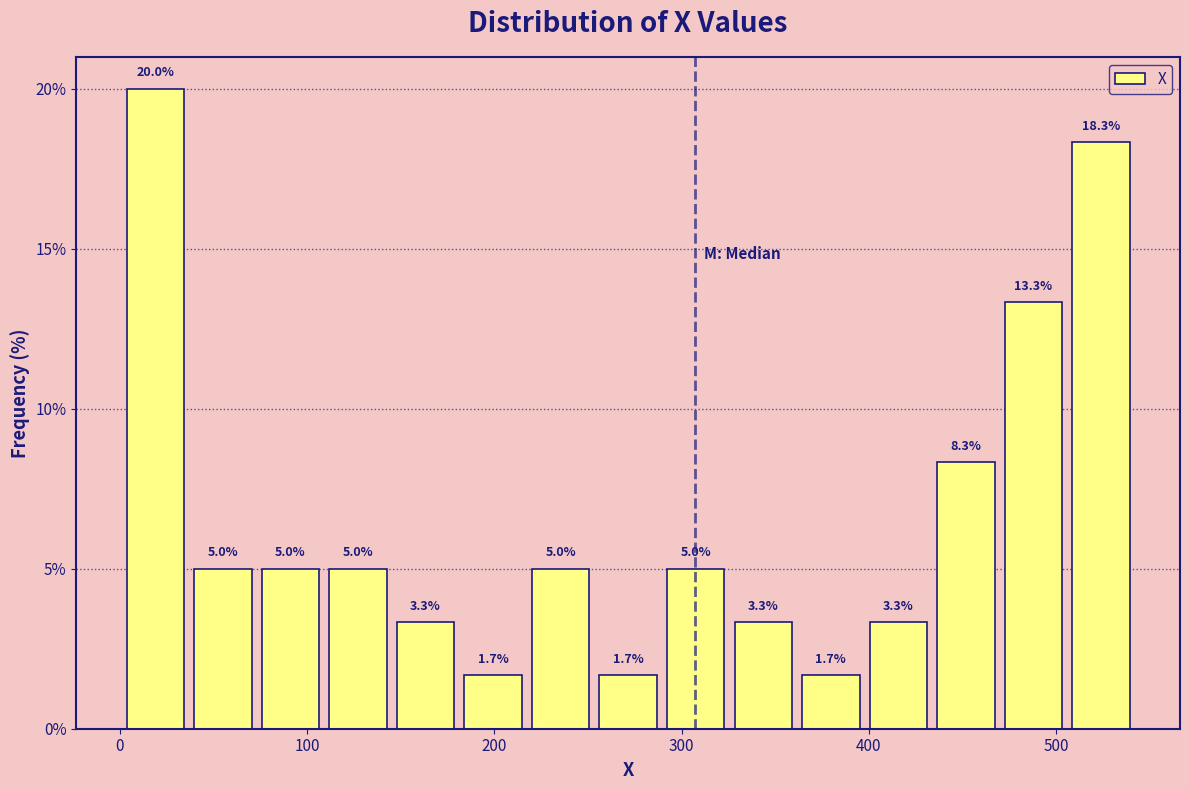

Read against the x-axis, roughly where is the centre of the tallest bar?

20